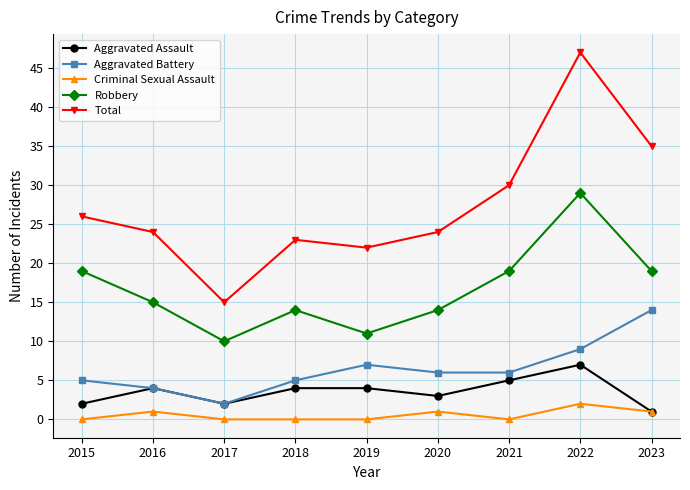

What are all the series names shown in the legend?

Aggravated Assault, Aggravated Battery, Criminal Sexual Assault, Robbery, Total